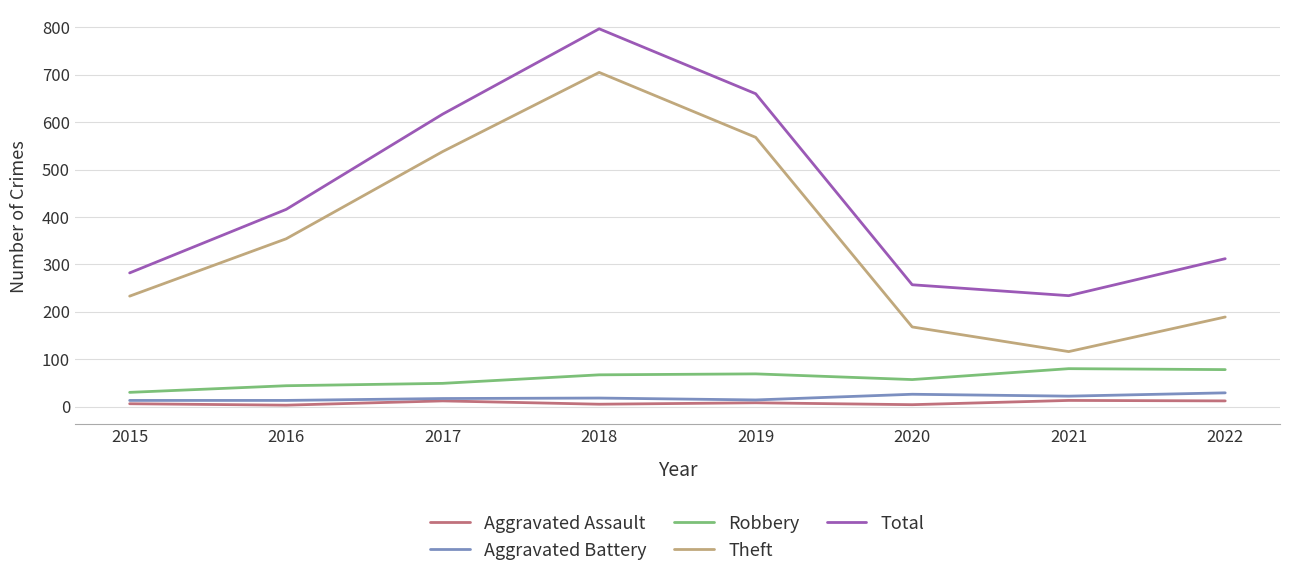

The Theft series shows 386 at 2018. True or false?

False